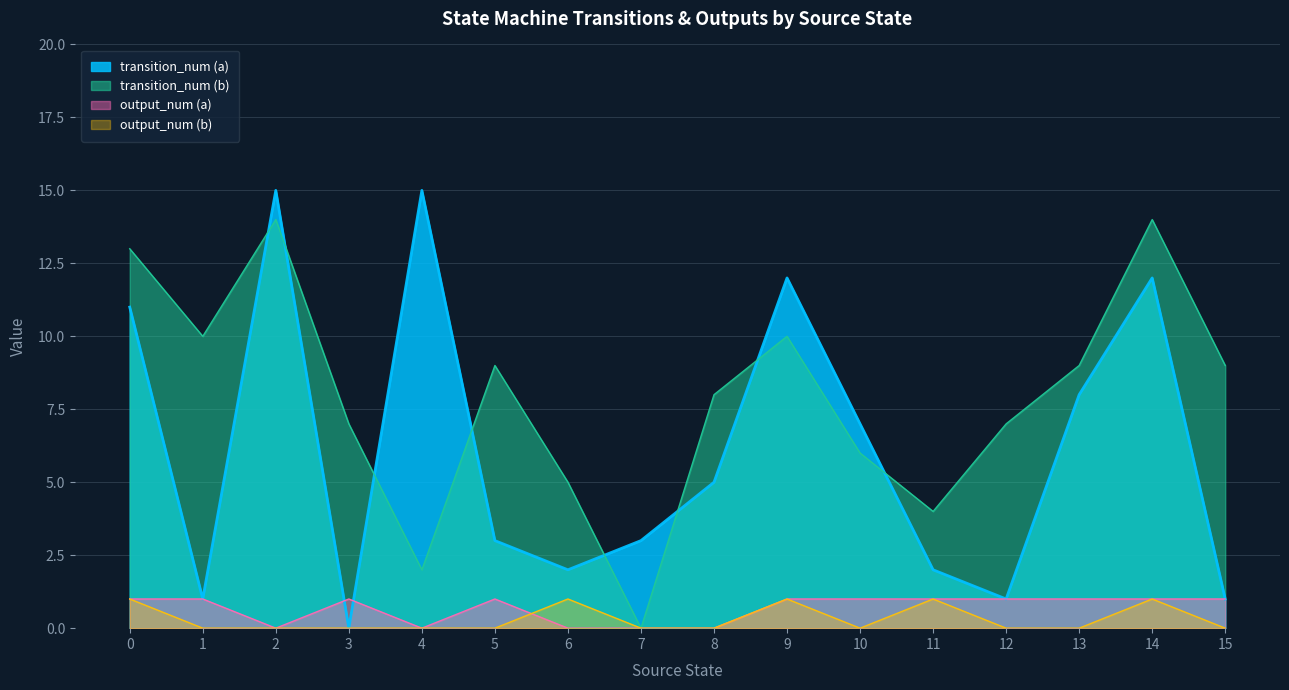

Which label corresponds to the largest value in the chart?

2